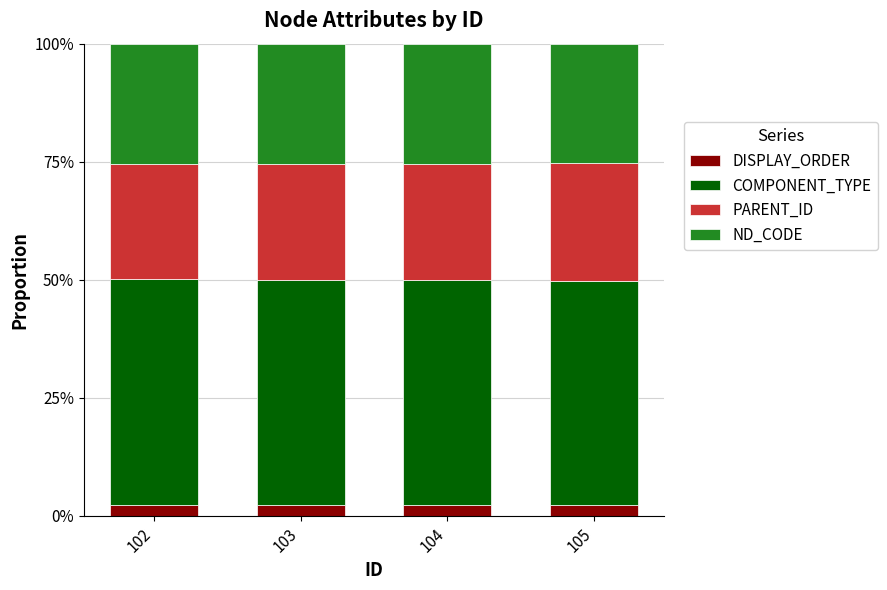

What is the sum of all PARENT_ID values?

1.0